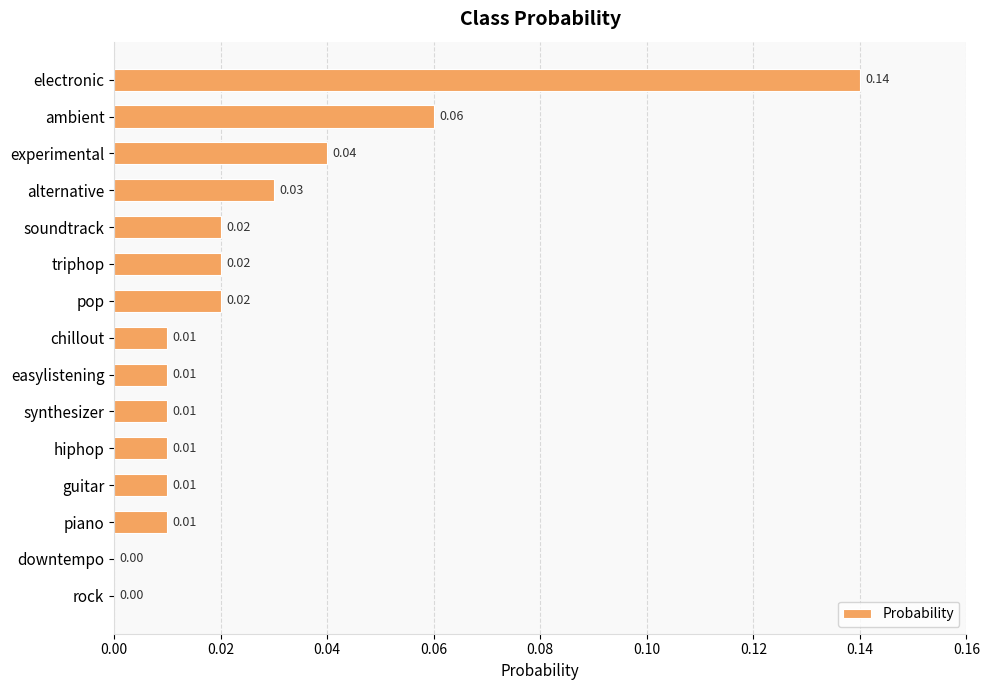

Which has a higher value, soundtrack or ambient?

ambient